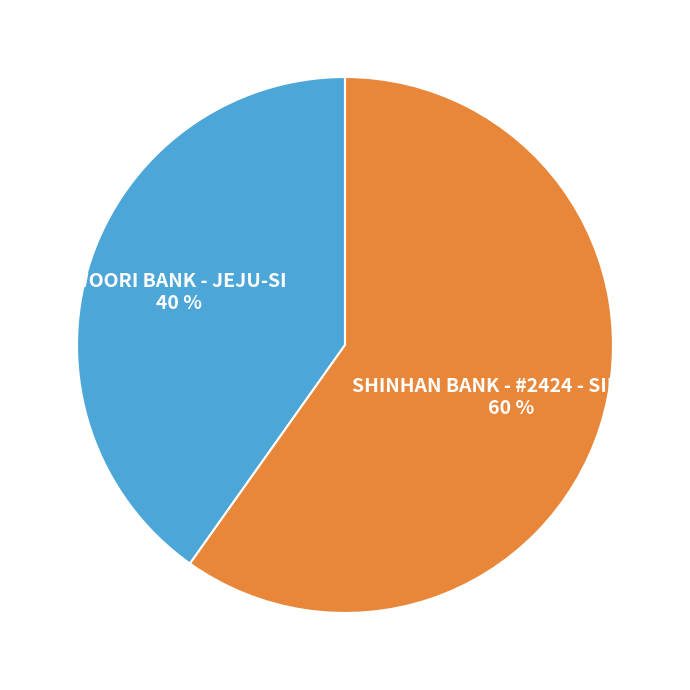

Which slice is the largest?

SHINHAN BANK - #2424 - SINJEJU